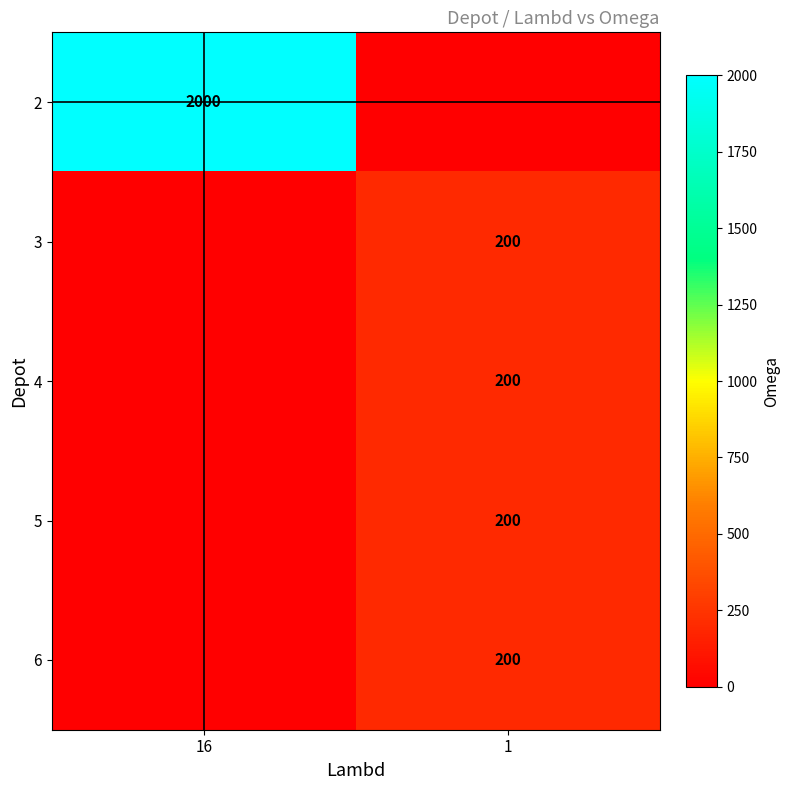

True or false: 6 has a value of 128 at 1.

False